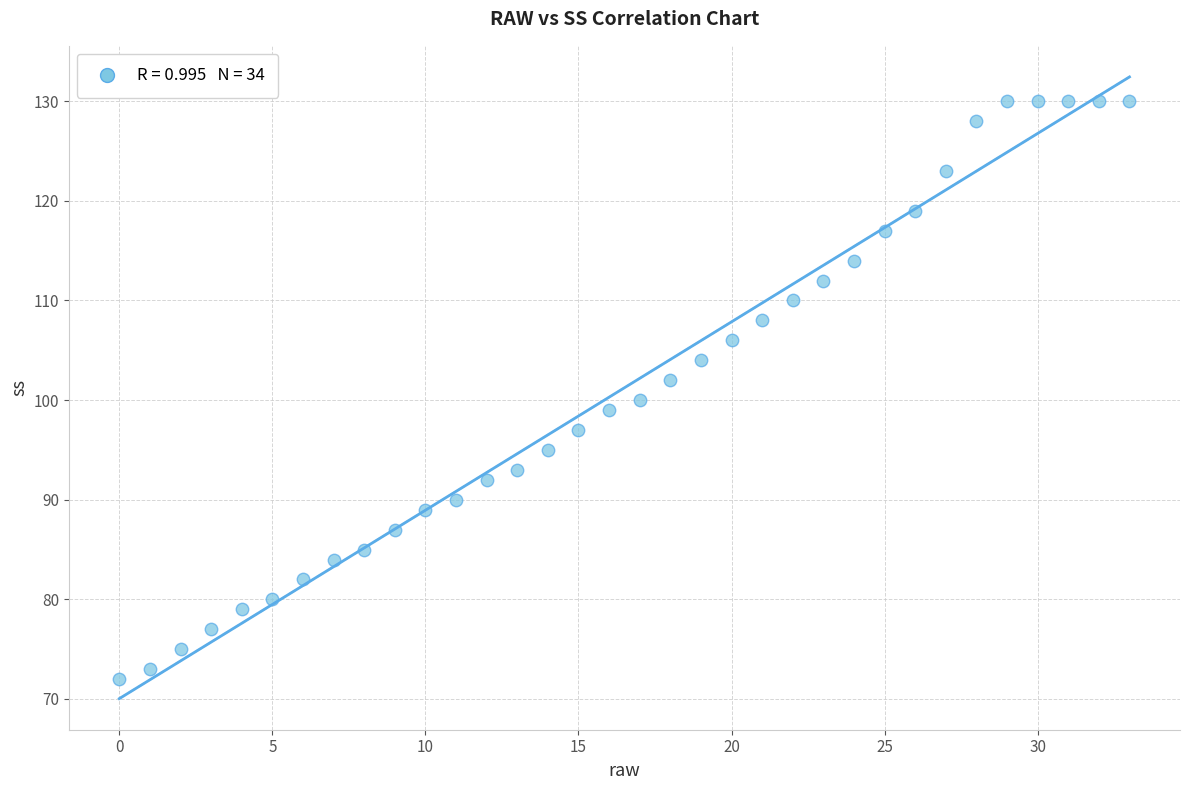

What is the range of Y values (max minus min)?

58